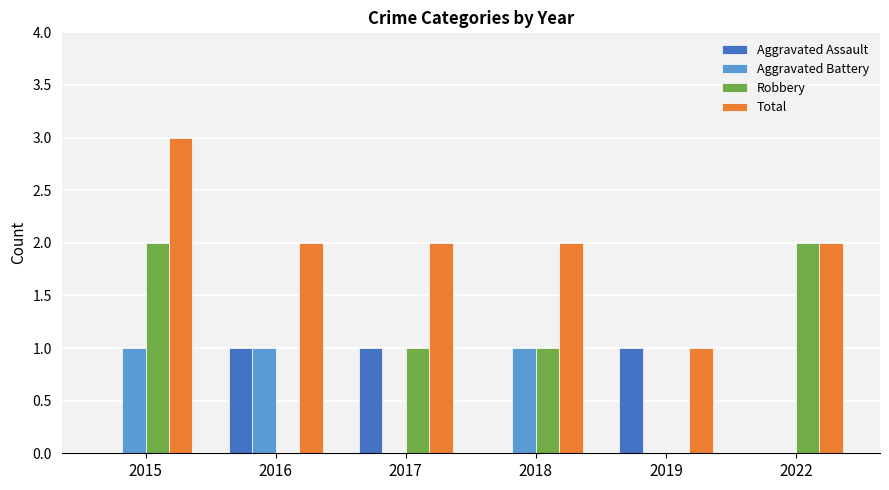

How many groups of bars are there?

6